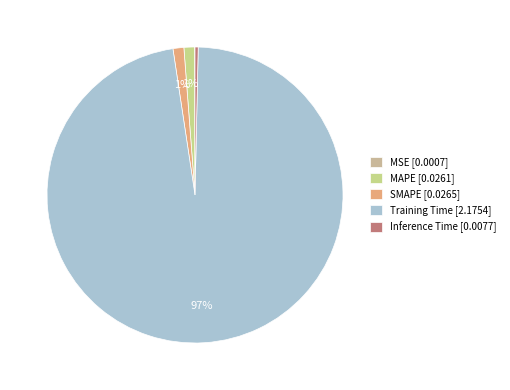

How many slices are in this pie chart?

5